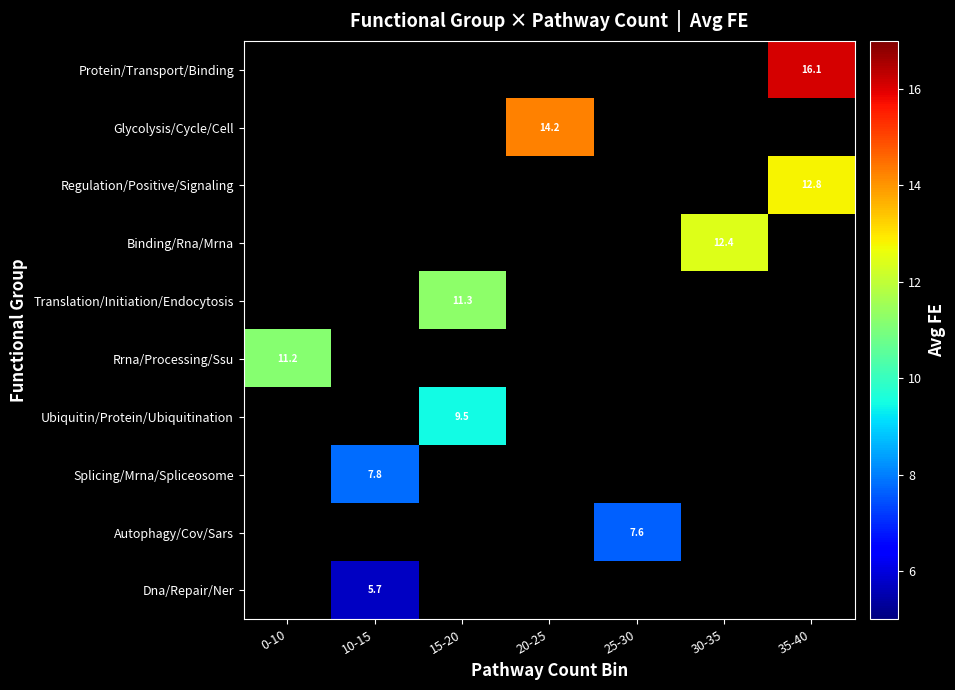

Rank the series by their maximum value, from highest to lowest.

Protein/Transport/Binding, Glycolysis/Cycle/Cell, Regulation/Positive/Signaling, Binding/Rna/Mrna, Translation/Initiation/Endocytosis, Rrna/Processing/Ssu, Ubiquitin/Protein/Ubiquitination, Splicing/Mrna/Spliceosome, Autophagy/Cov/Sars, Dna/Repair/Ner